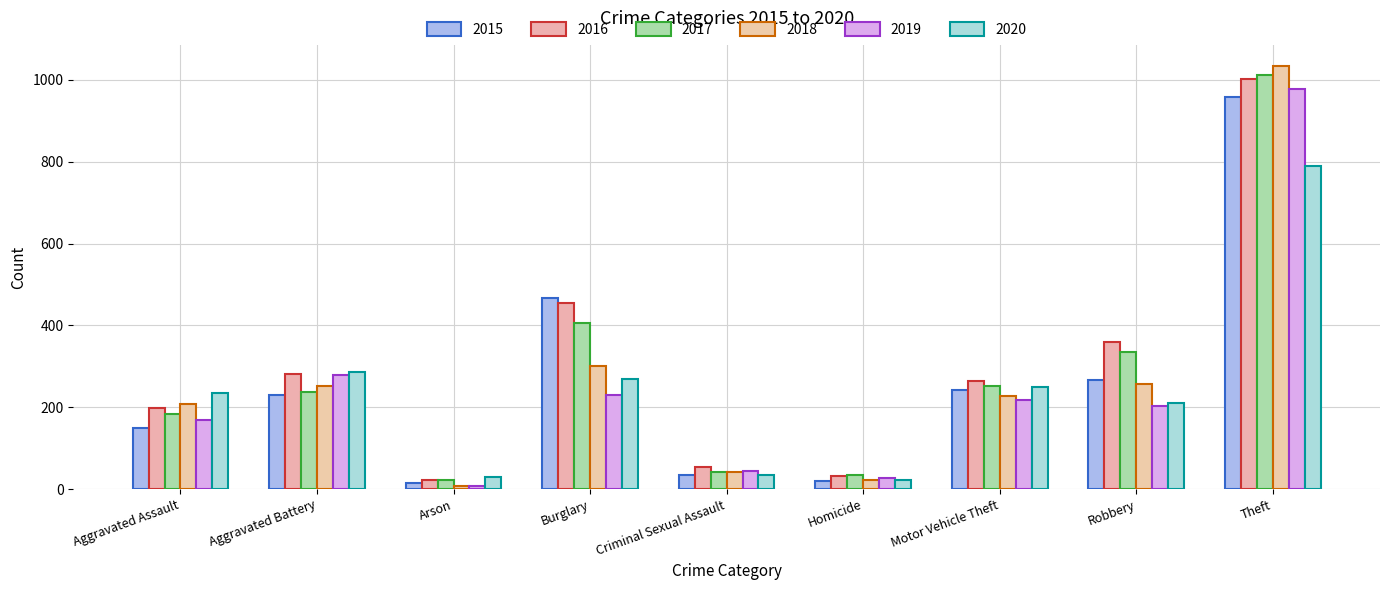

What is the difference between the 2018 values at Aggravated Assault and Aggravated Battery?

43